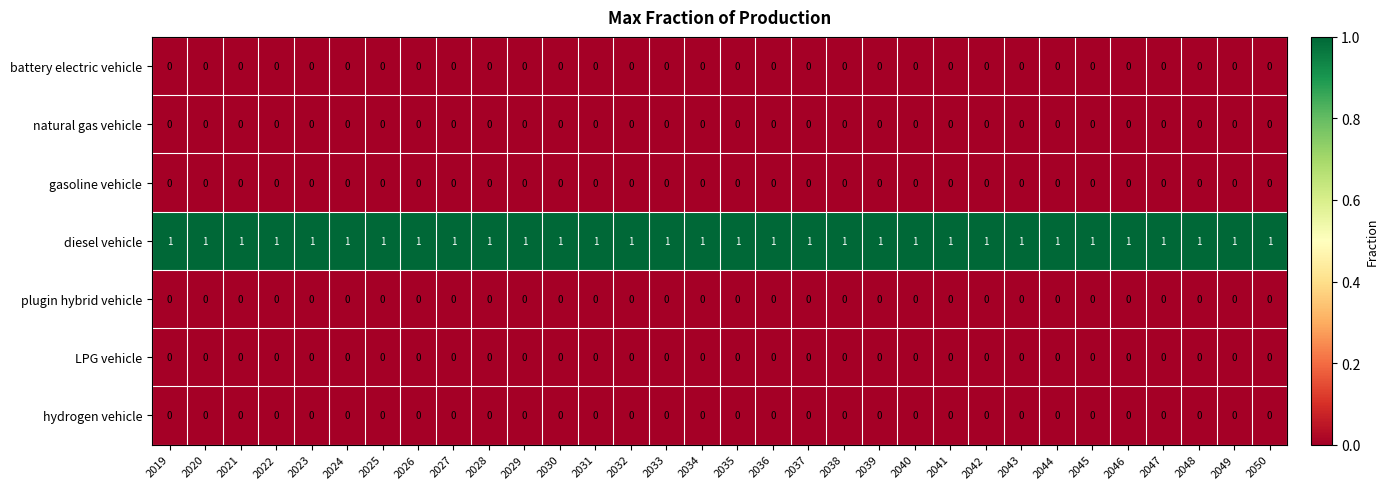

Which series has the largest total across all categories?

diesel vehicle